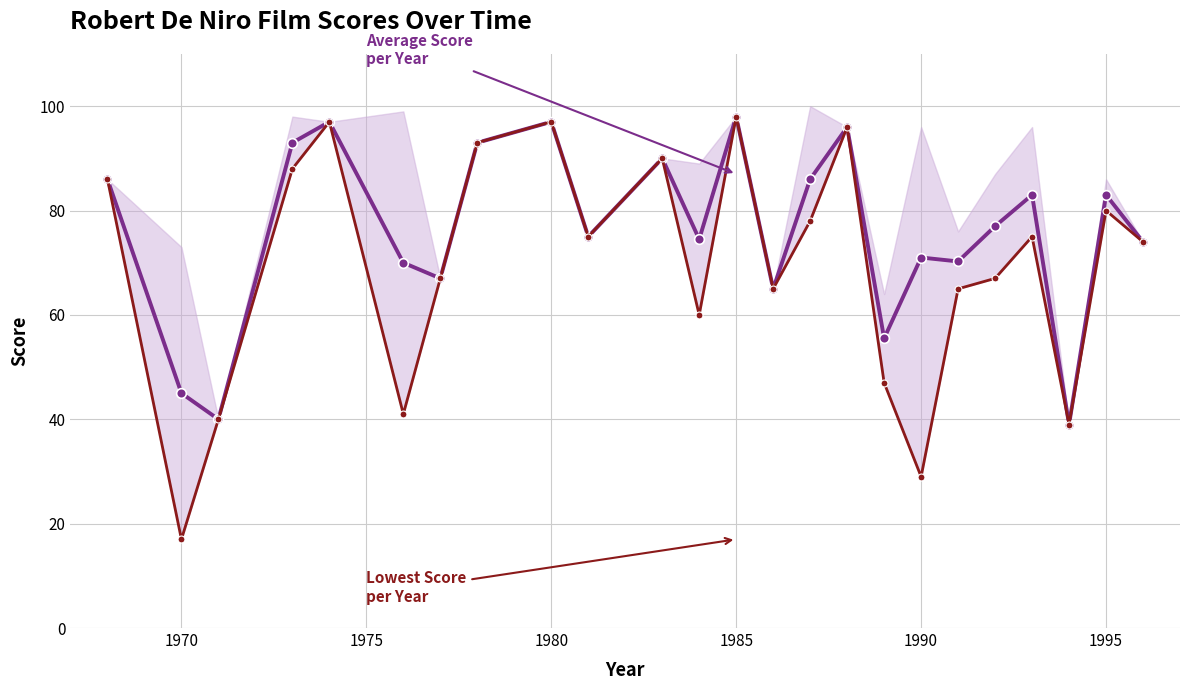

True or false: Lowest Score per Year and Average Score per Year cross at least once.

False